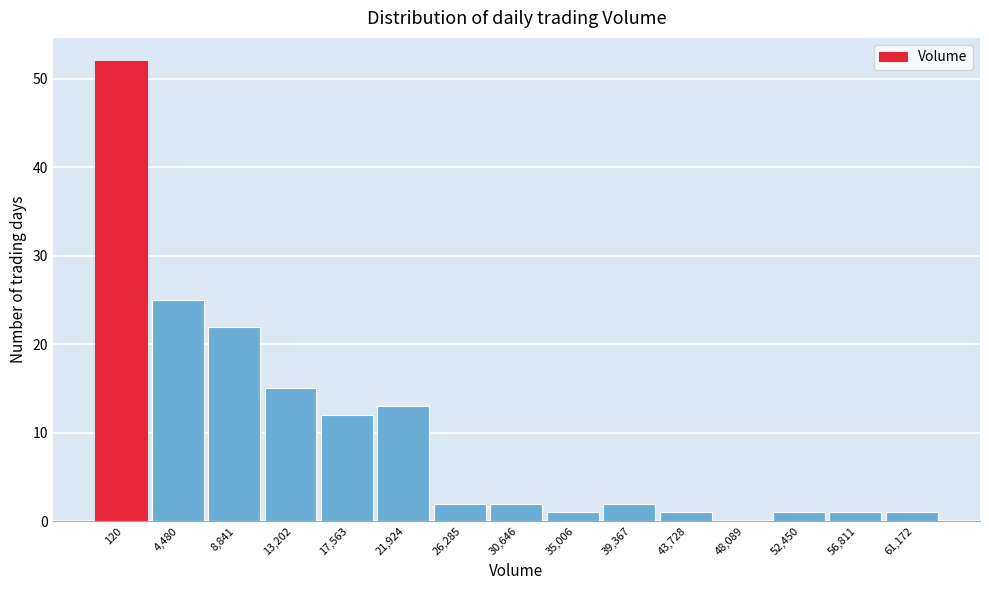

Reading left to right, transcribe all the data shown in this chart.

120=52	4,480=25	8,841=22	13,202=15	17,563=12	21,924=13	26,285=2	30,646=2	35,006=1	39,367=2	43,728=1	48,089=0	52,450=1	56,811=1	61,172=1